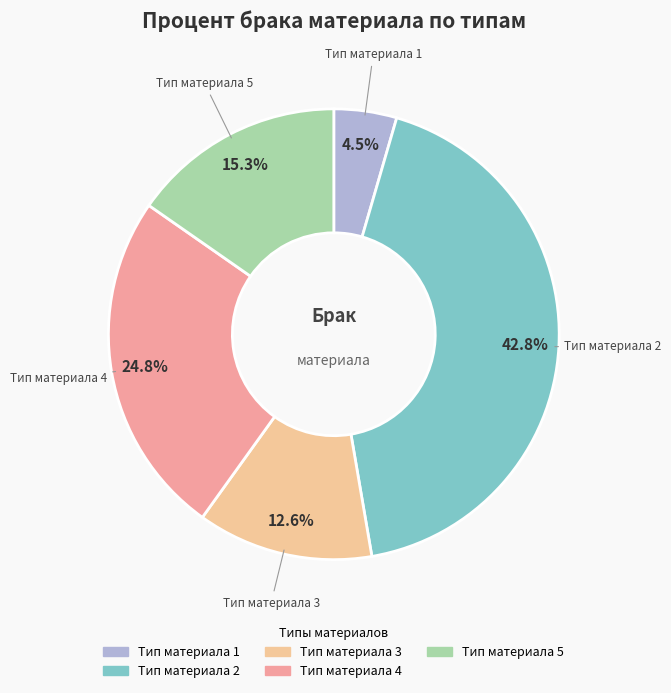

Is there a majority slice in this chart?

No